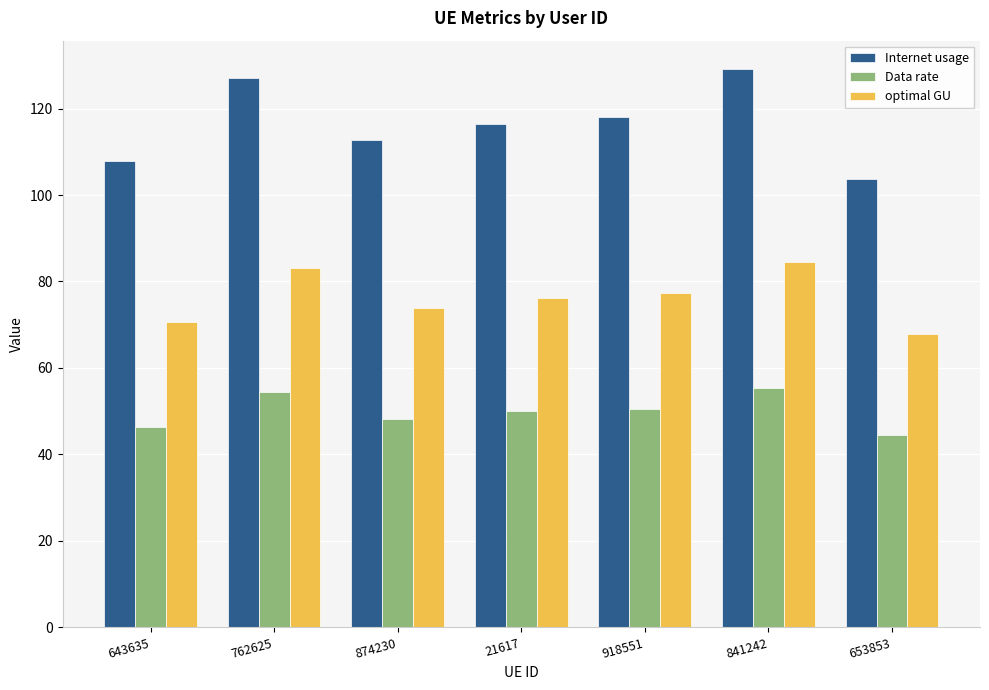

How many groups of bars are there?

7